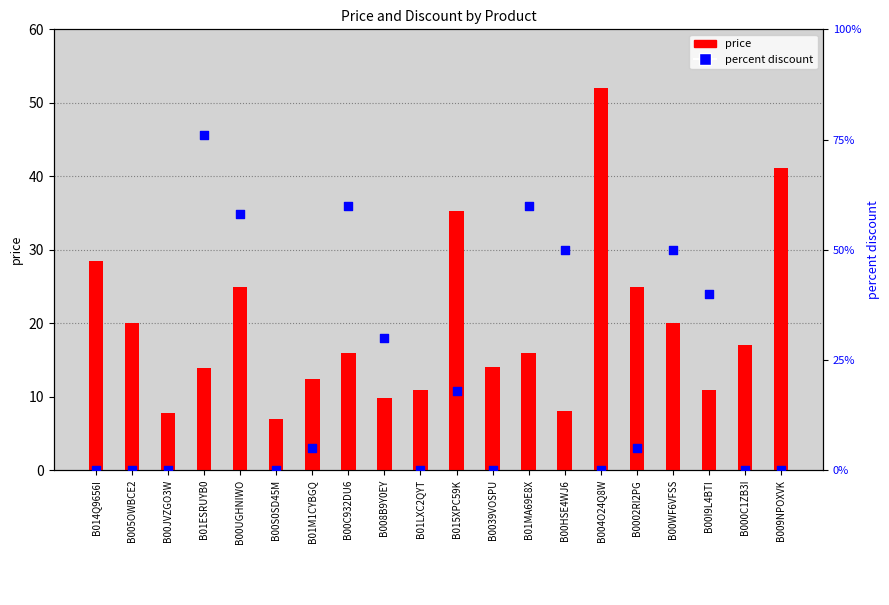

Is the value of price at B01LXC2QYT greater than the value of percent discount at B00UGHNIWO?

No